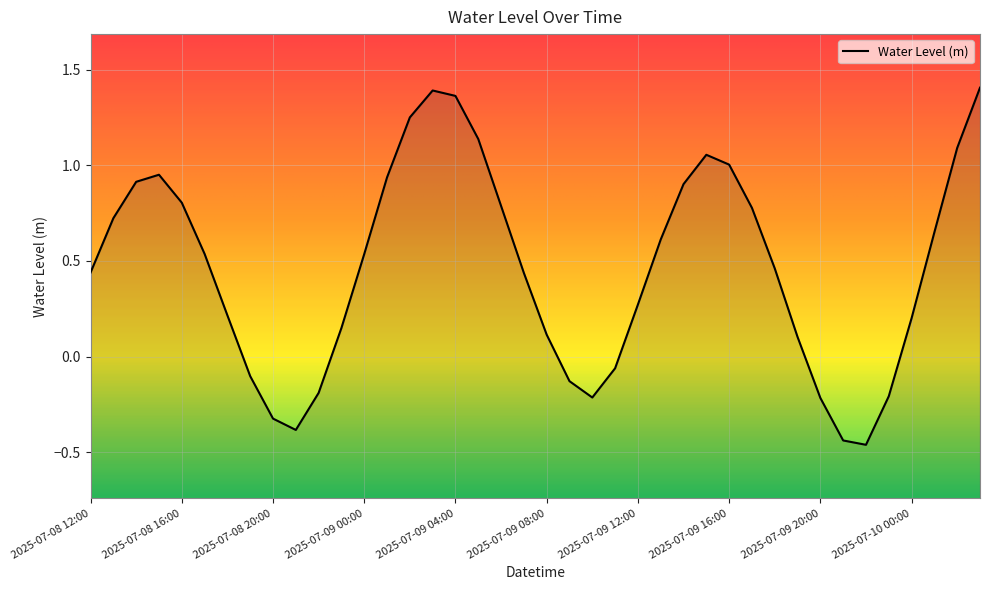

Where is the first local maximum?

2025-07-08 15:00